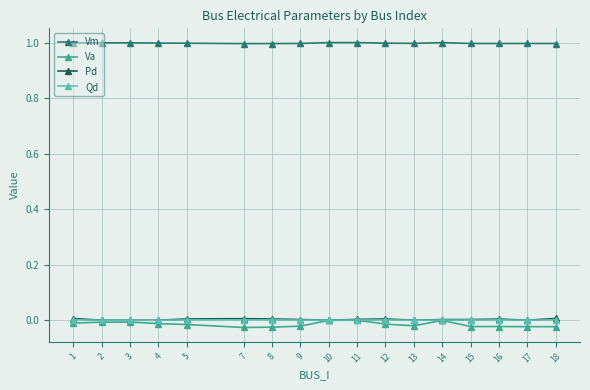

Count the number of data series in this chart.

4